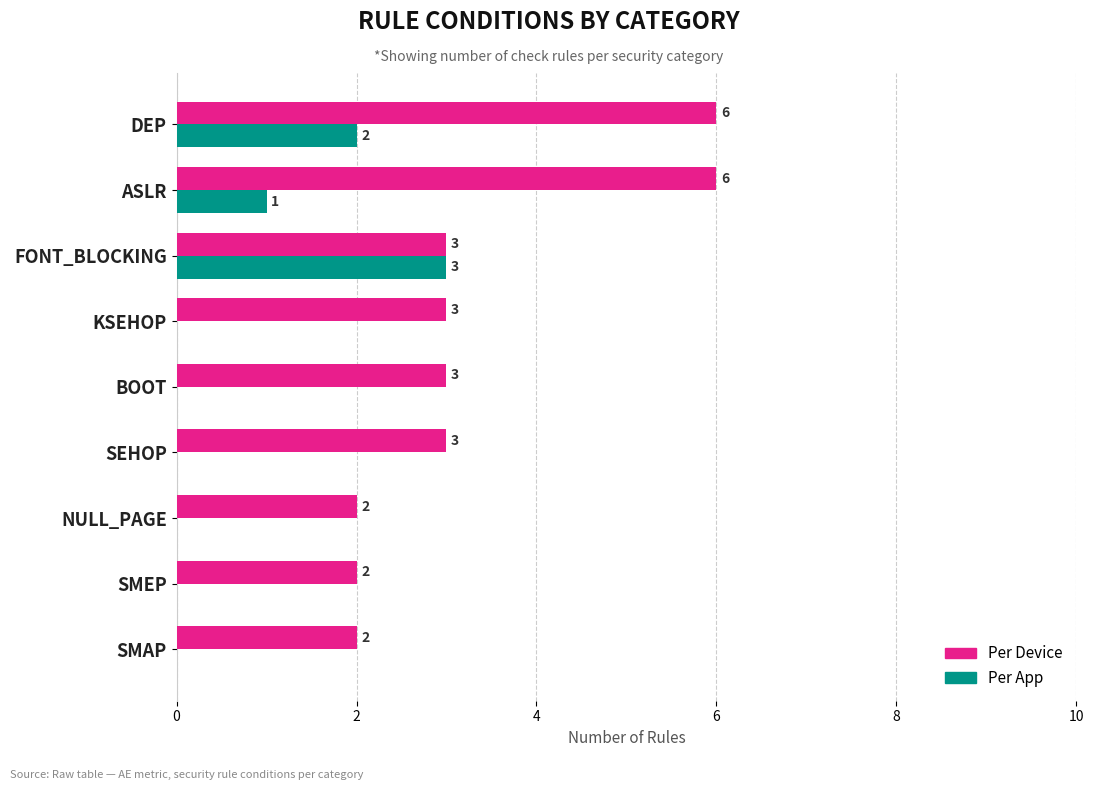

Where is Per App nearest to the value 1?

ASLR